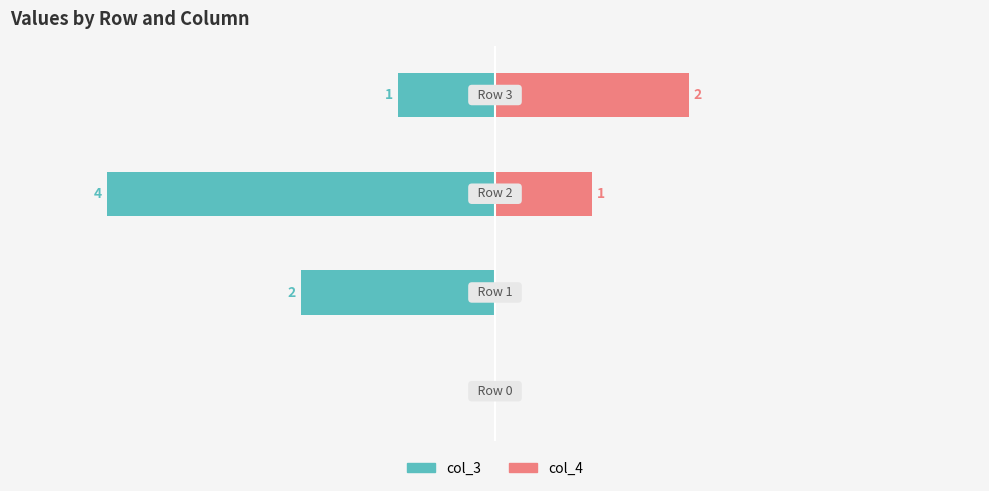

What is the difference between the col_3 values at 3 and 1?

1